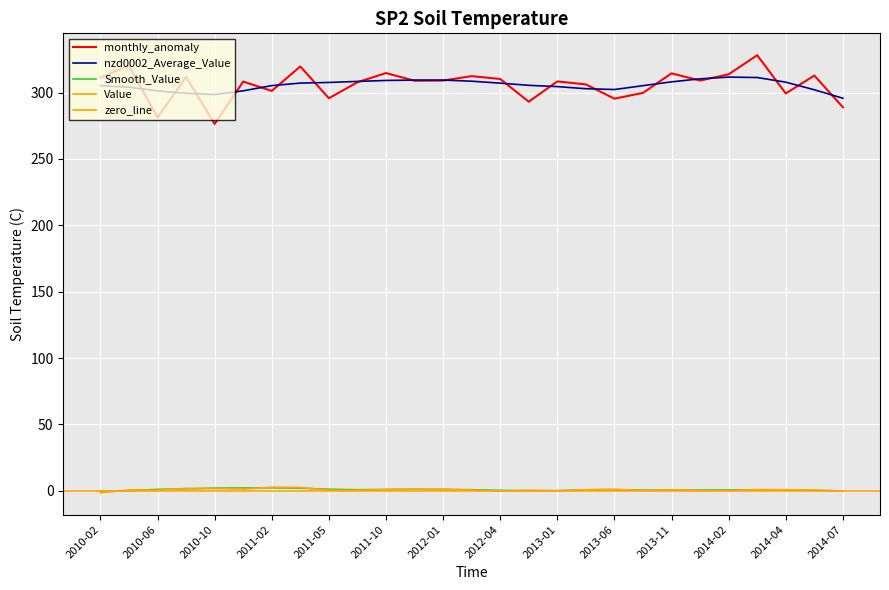

The nzd0002_Average_Value series shows 309.4 at 2012-01. True or false?

True